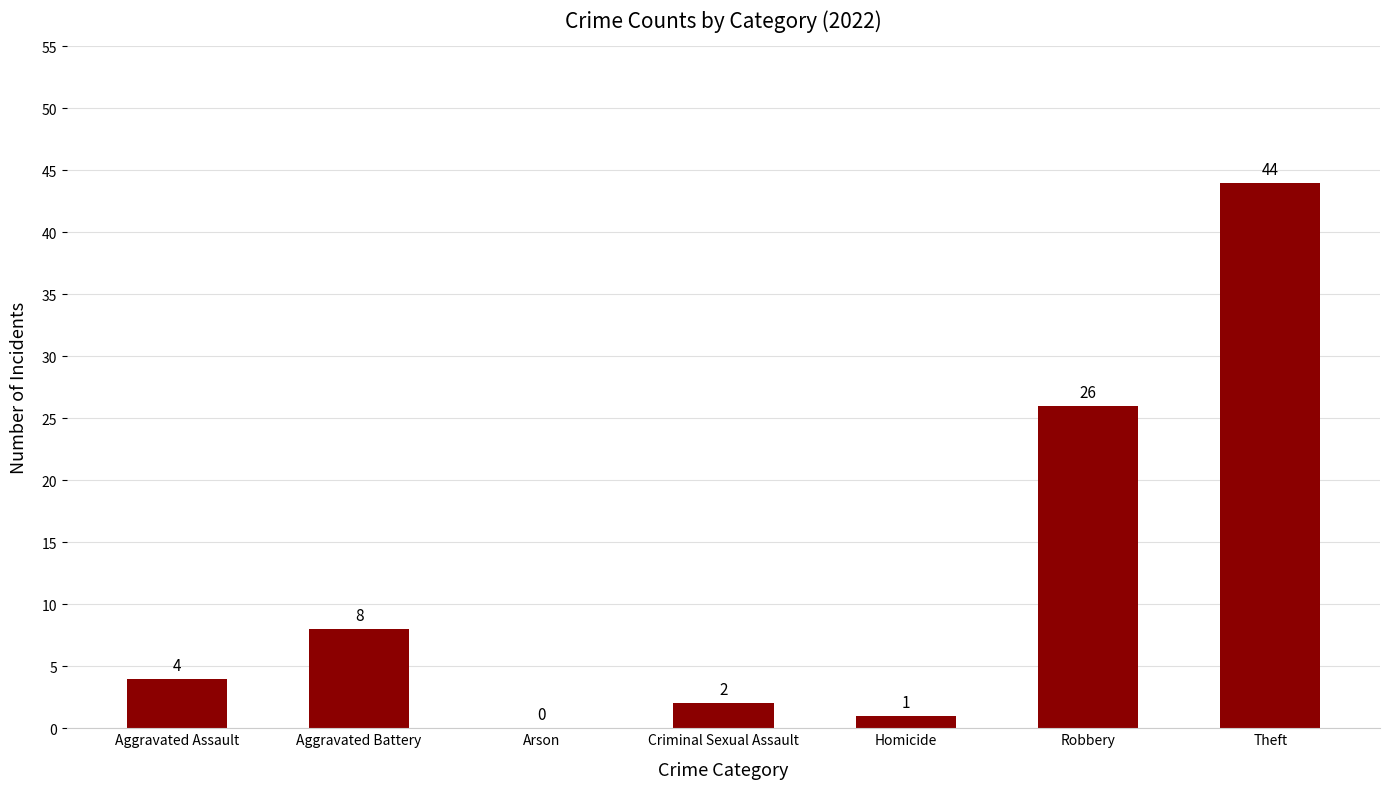

Reading left to right, what are all the values shown in this chart?

Aggravated Assault=4	Aggravated Battery=8	Arson=0	Criminal Sexual Assault=2	Homicide=1	Robbery=26	Theft=44